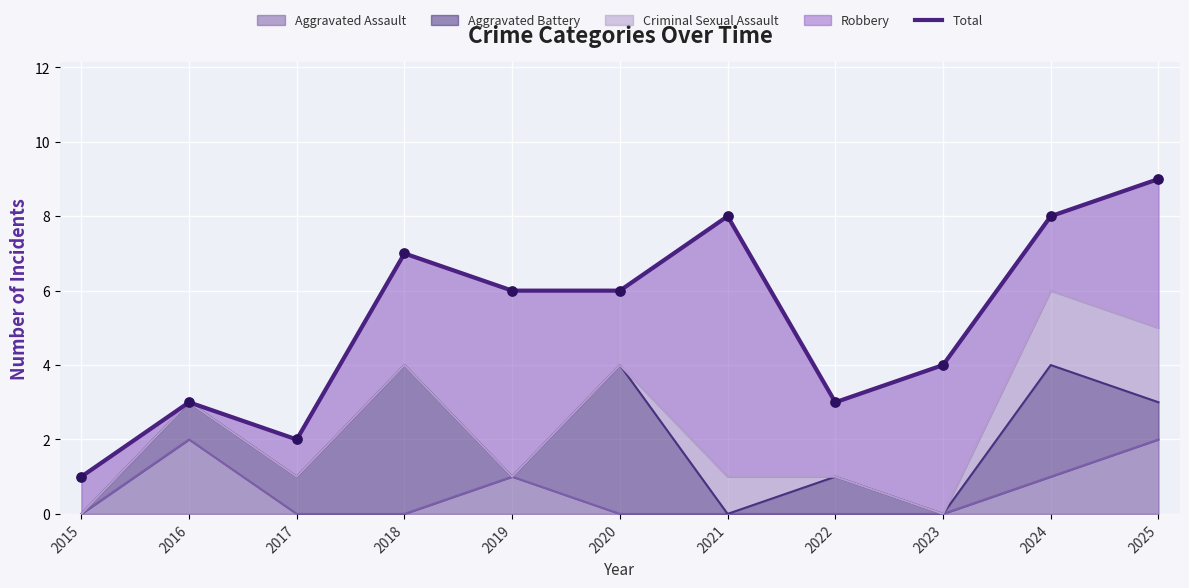

Between 2023 and 2021, which is larger?

2021